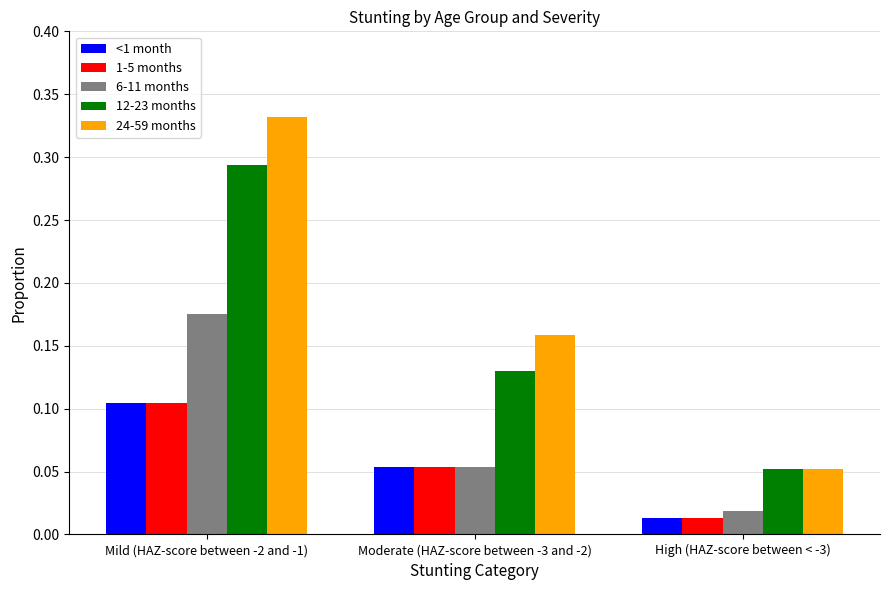

The 24-59 months series shows 0.0 at High (HAZ-score between < -3). True or false?

False